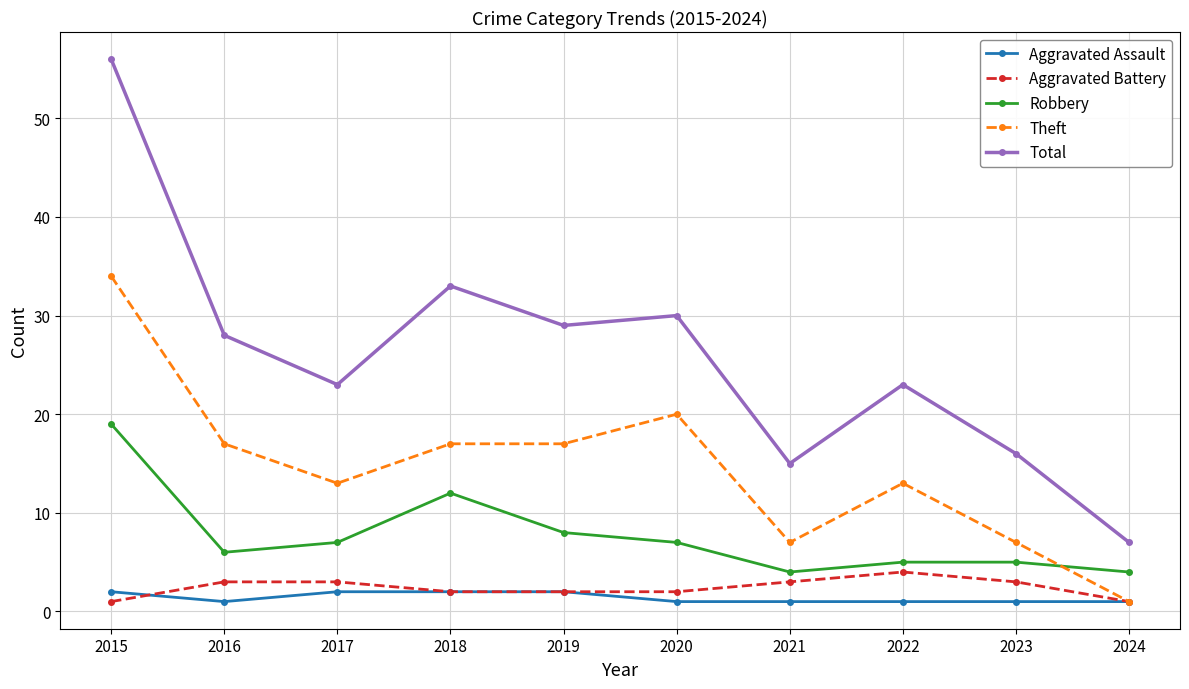

Where is the first local maximum for Total?

2018